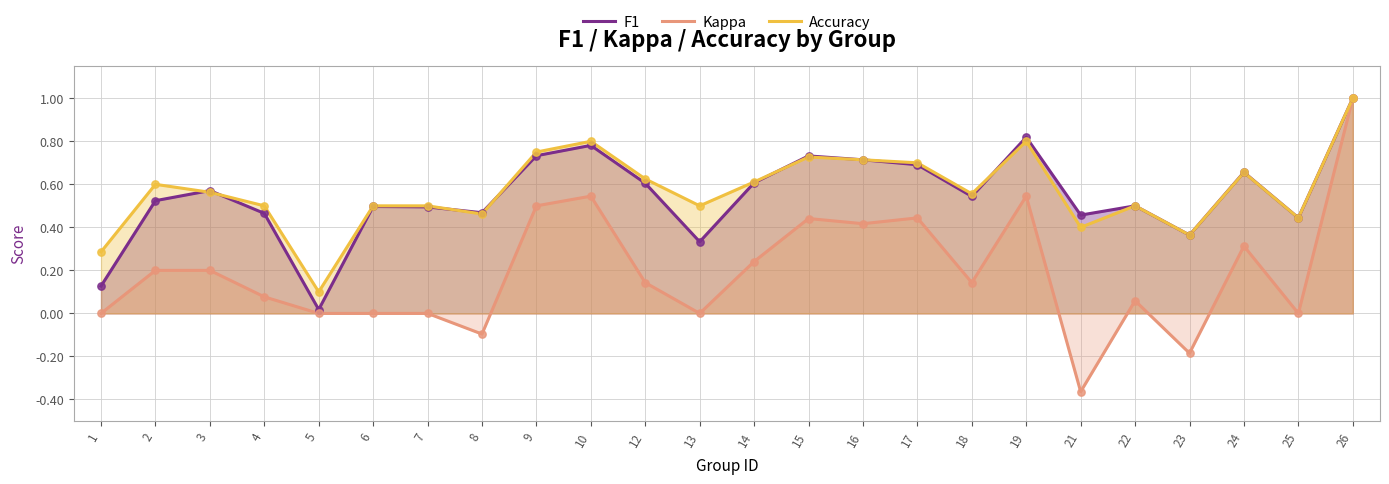

Which series has the largest total across all categories?

Accuracy